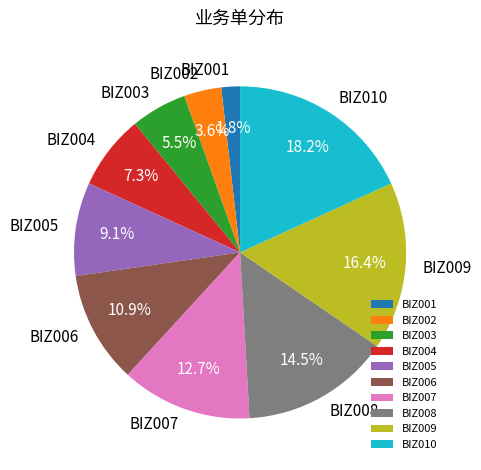

What is the ratio of the value at BIZ009 to the value at BIZ003?

3.0